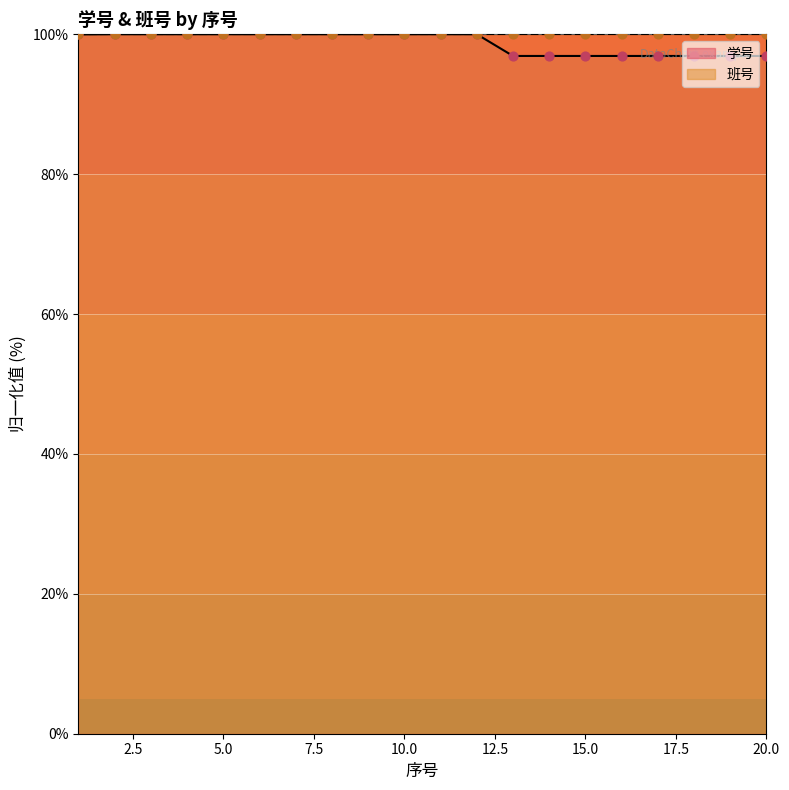

What is the change in value from 4 to 18?

-3.1